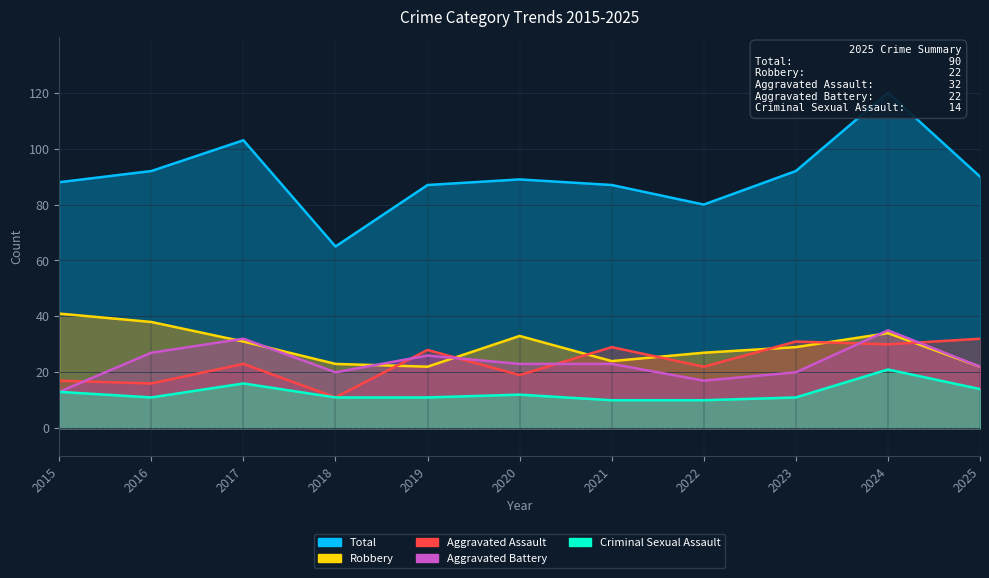

Where is Aggravated Assault nearest to the value 21?

2022